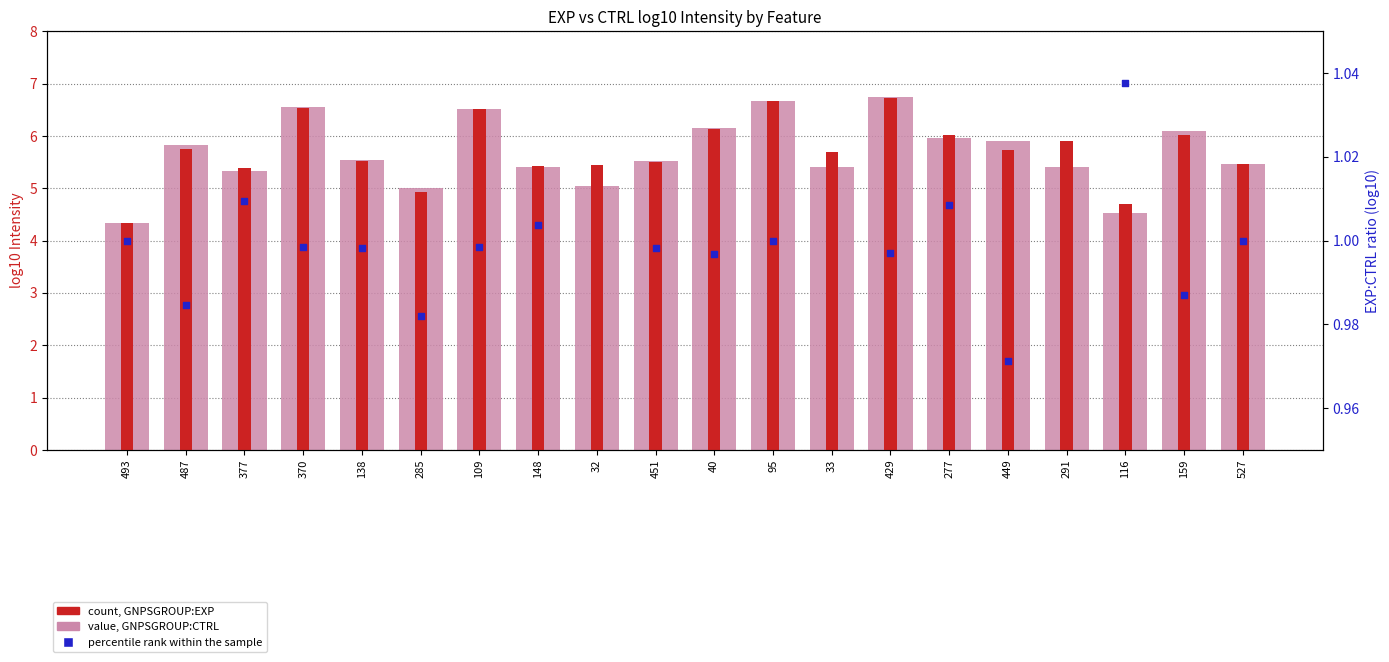

Which series reaches the maximum Y coordinate?

value, GNPSGROUP:CTRL